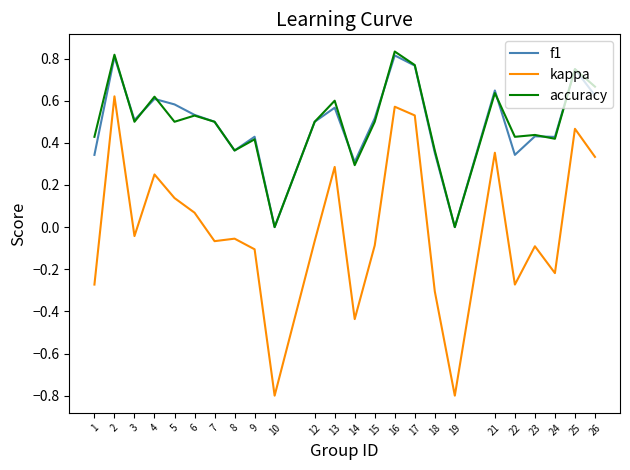

Is the value of f1 at 17 greater than the value of kappa at 19?

Yes